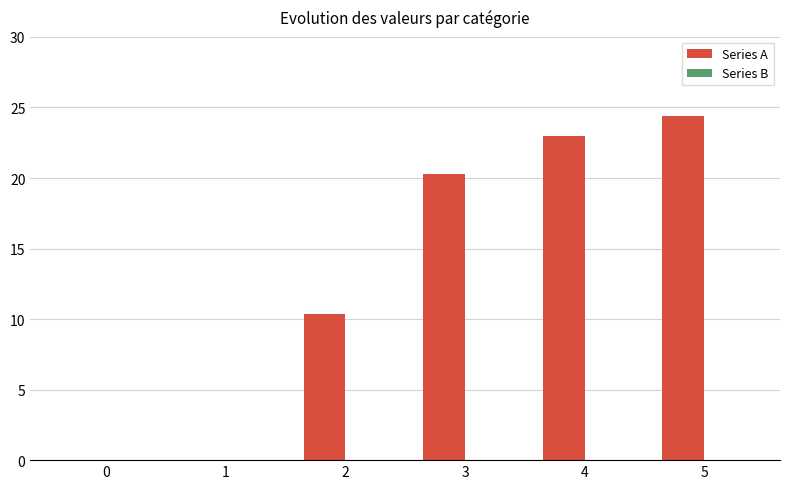

Which label corresponds to the largest value in the chart?

5